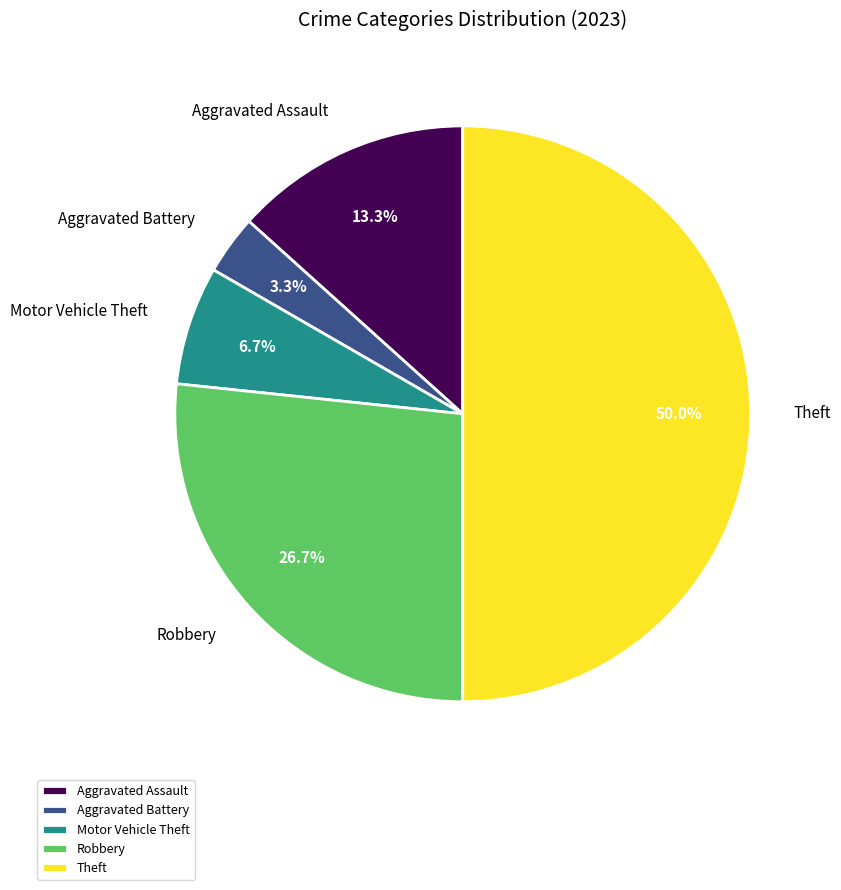

Does Aggravated Assault account for over 50% of the chart?

No